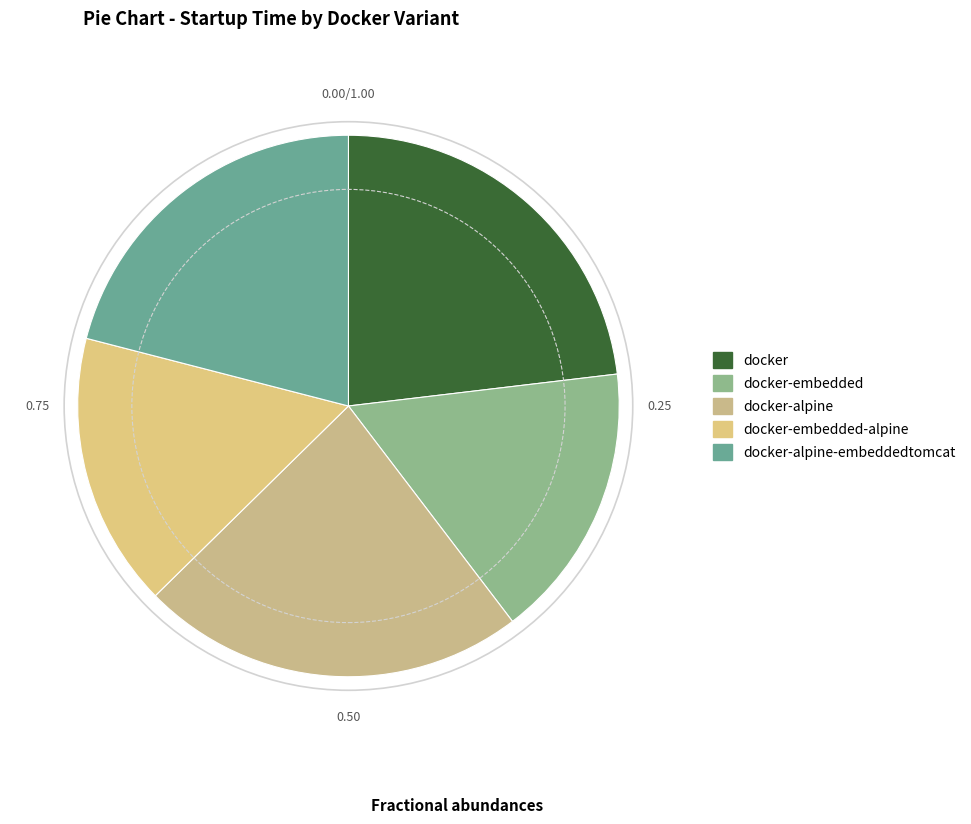

Between docker and docker-embedded-alpine, which is larger?

docker